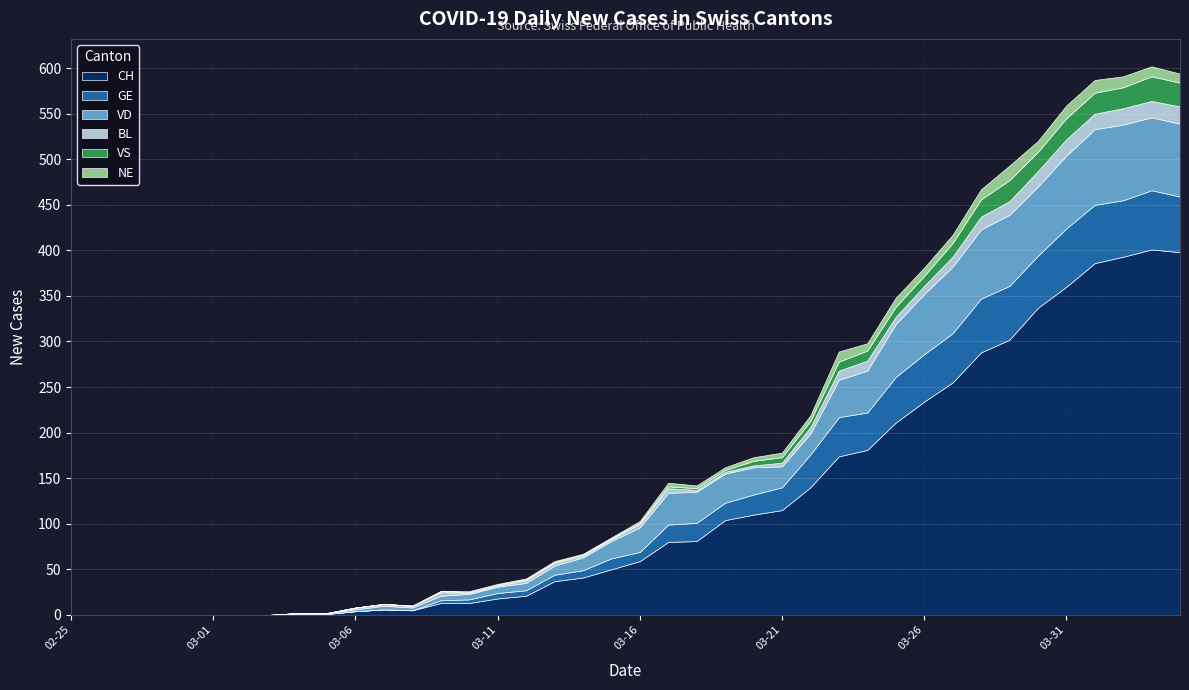

Where is CH nearest to the value 200?

2020-03-25